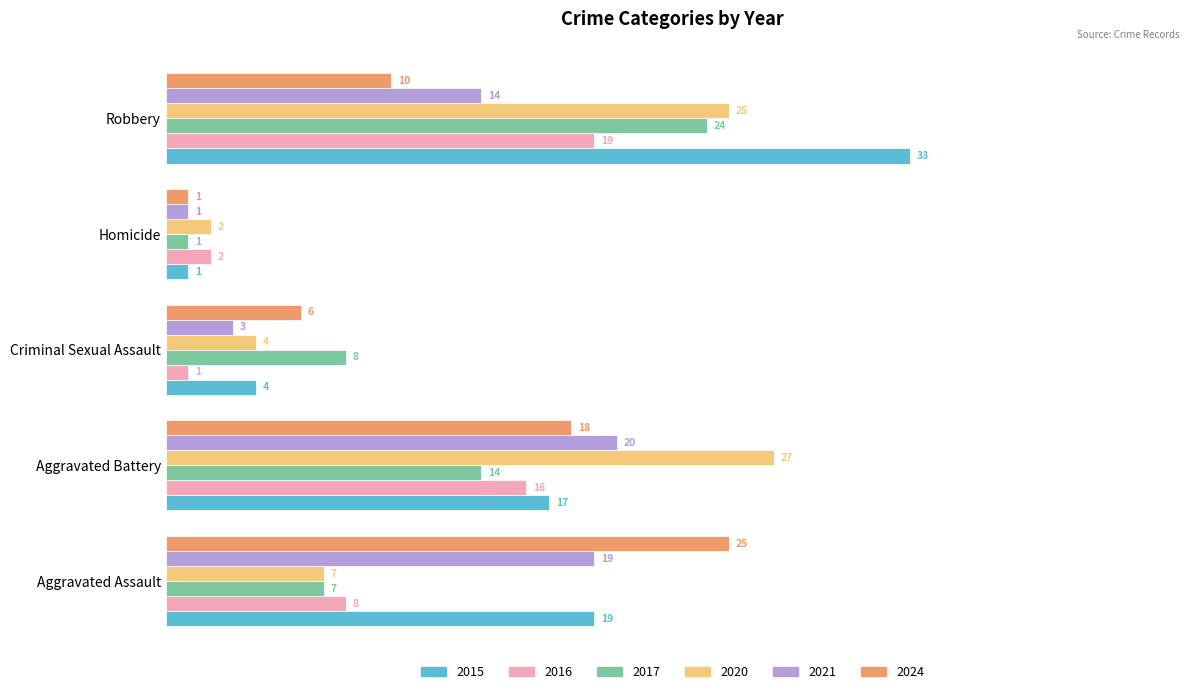

Where is 2020 nearest to the value 14?

Aggravated Assault